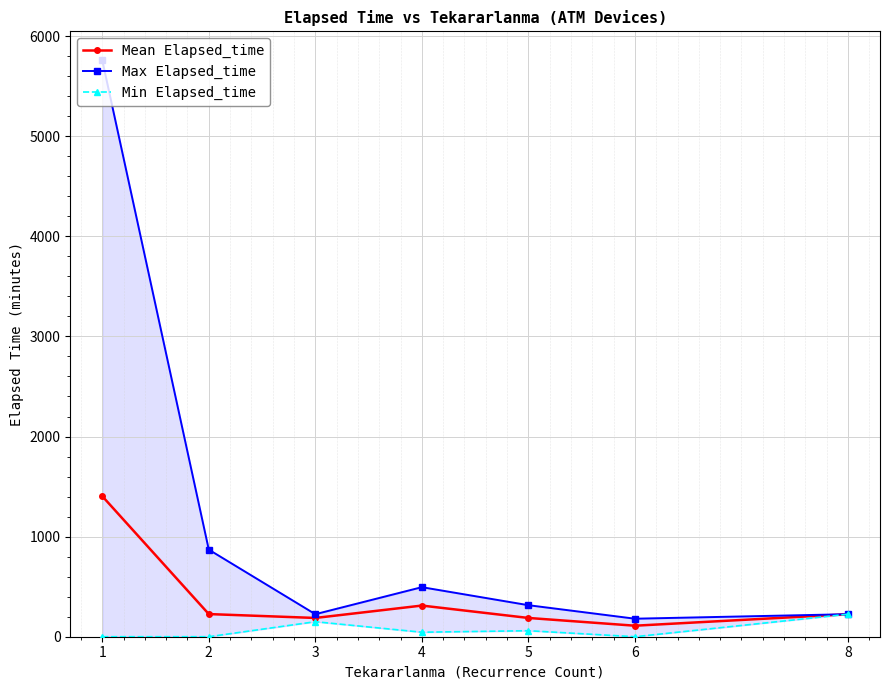

At which label does Mean Elapsed_time reach its minimum?

6